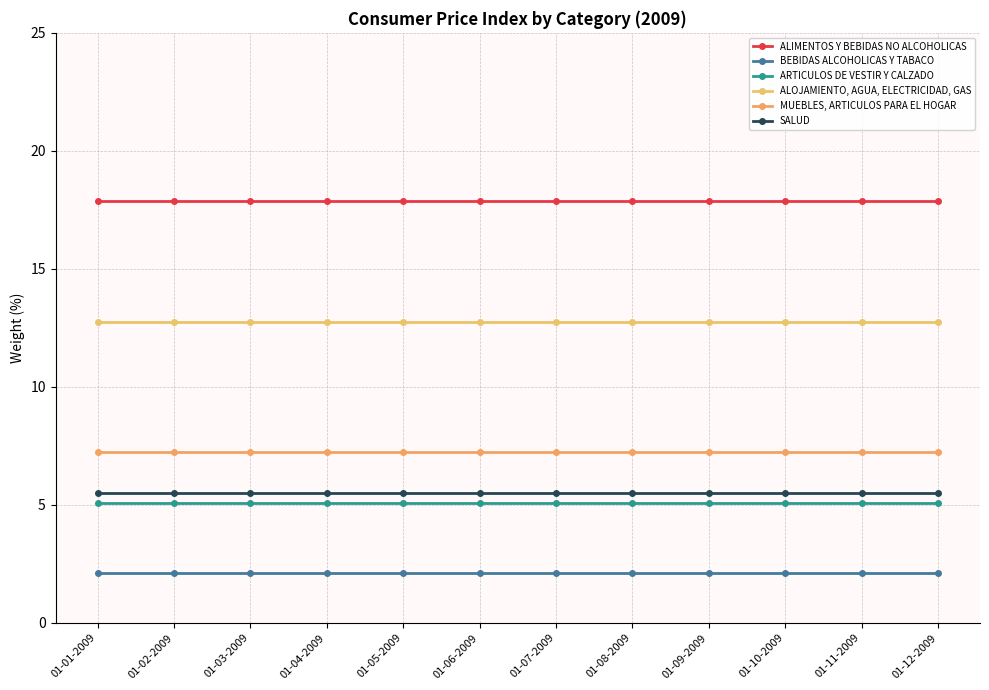

The BEBIDAS ALCOHOLICAS Y TABACO series shows 0.5 at 01-06-2009. True or false?

False